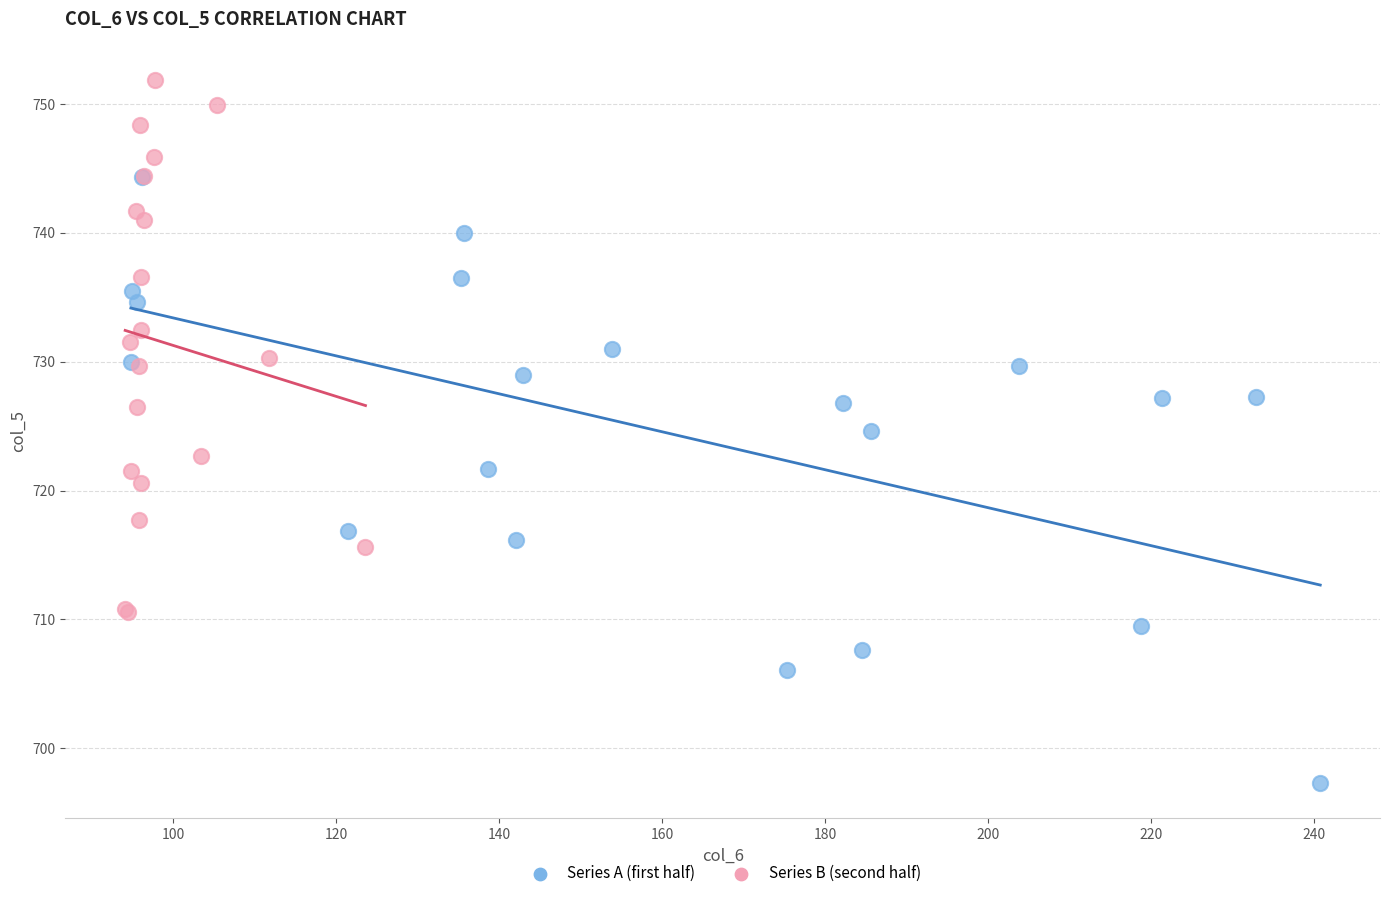

Which series contains the highest Y value?

Series B (second half)